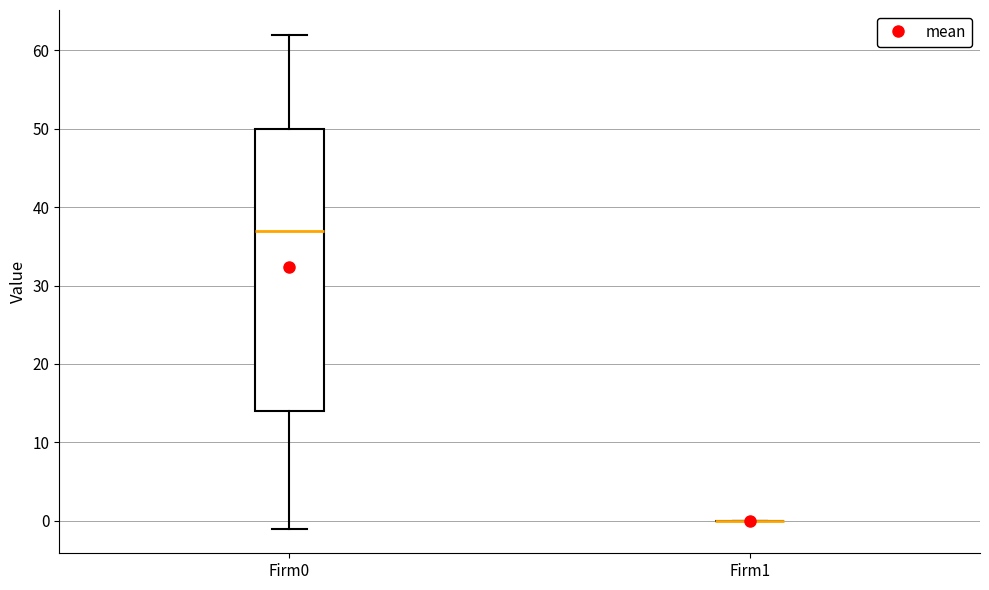

Reading left to right, transcribe this box plot: for each box, give where its median line is, the range the box spans, and where its two whiskers end, as read against the y-axis. The values are not printed on the chart, so give them approximately, as read against the axis.

Firm0: median 37, box 14 to 50, whiskers -1 to 62
Firm1: box collapsed to a line at 0, whiskers 0 to 0